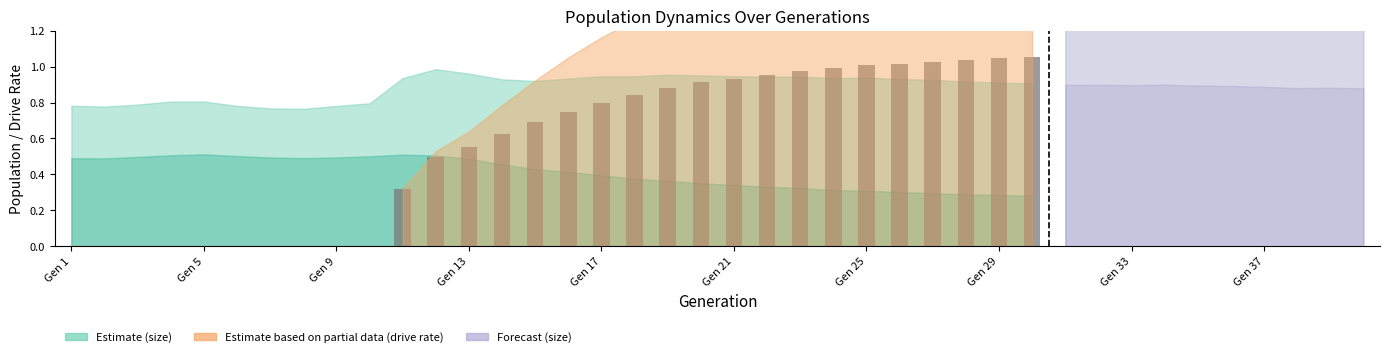

True or false: the data shows 0.3 at Gen 17.

False